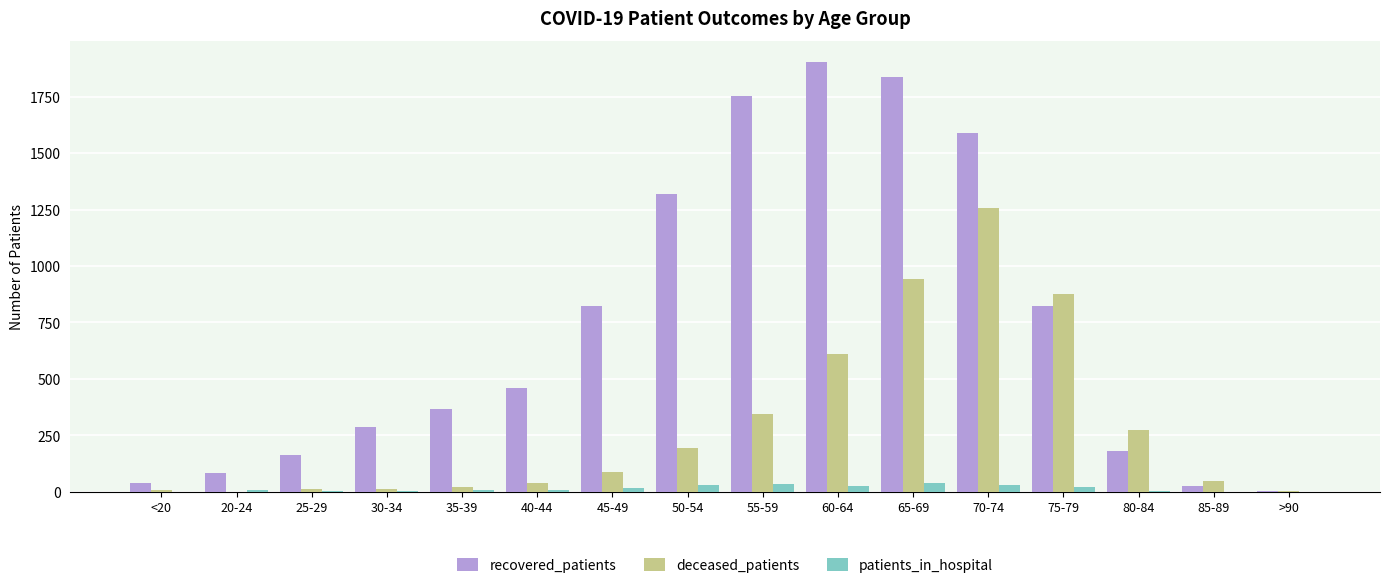

True or false: patients_in_hospital has a value of 5 at 80-84.

True